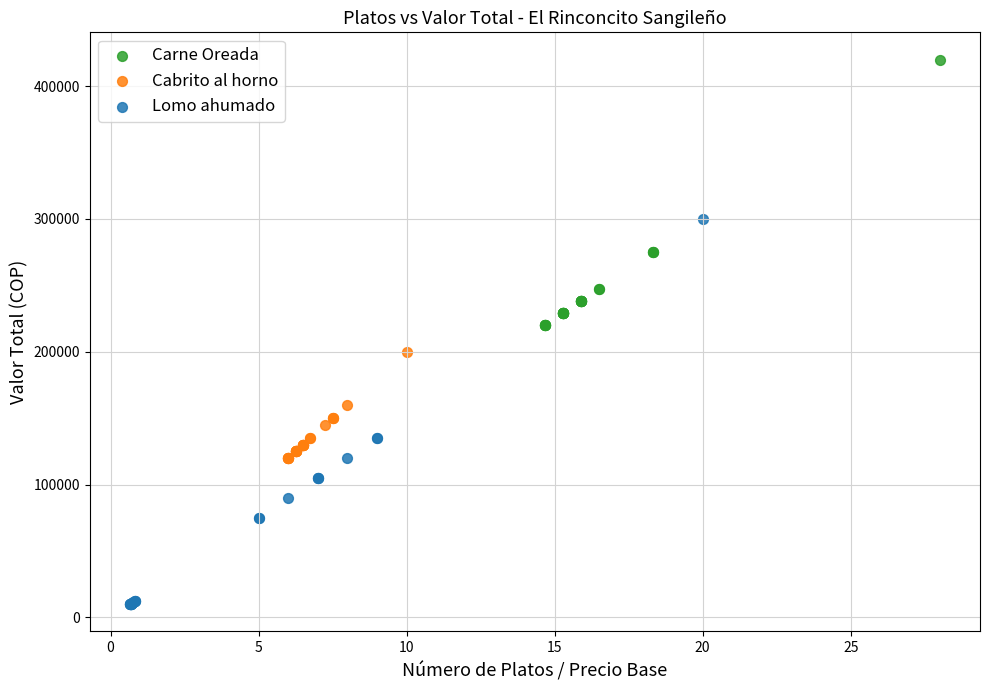

Which series has the widest spread of Y values?

Lomo ahumado